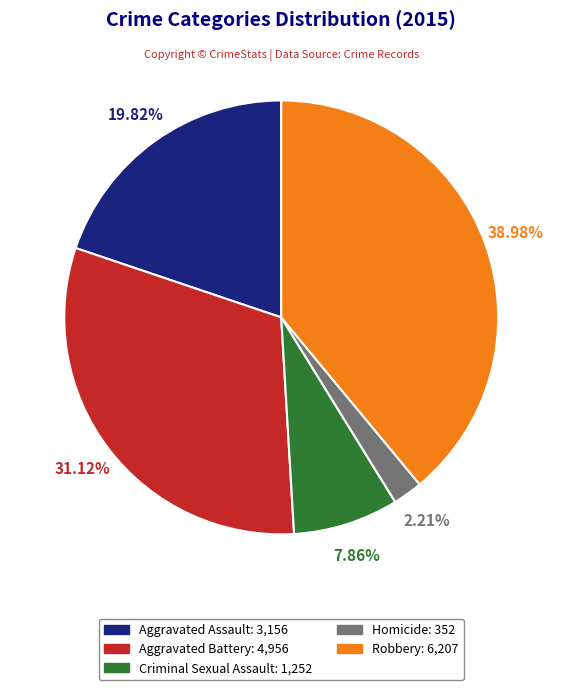

Does Robbery represent more than half of the total?

No